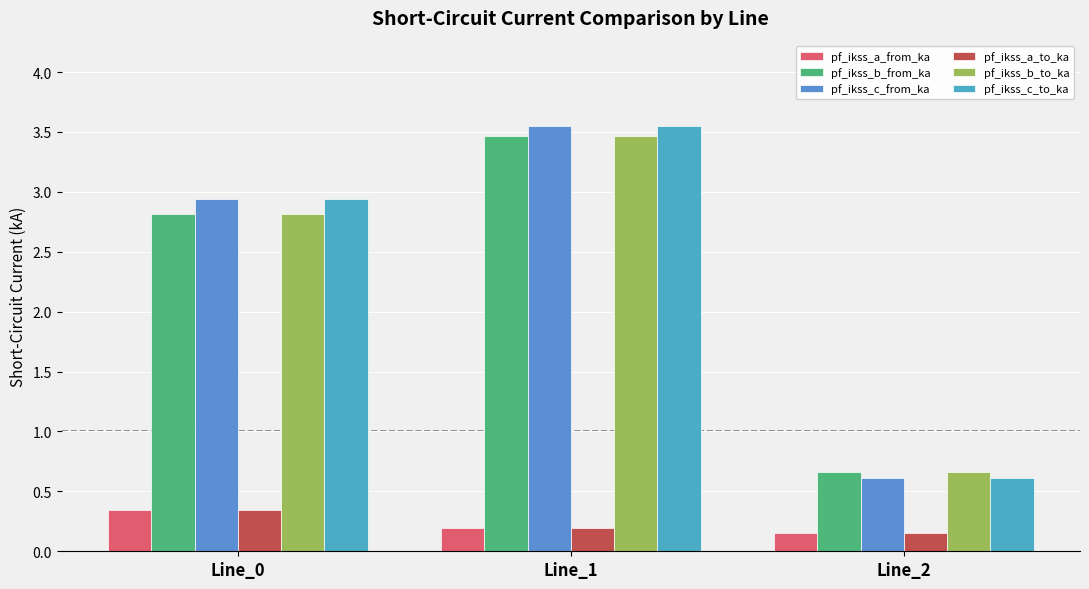

How many data points in pf_ikss_c_to_ka are less than 2?

1